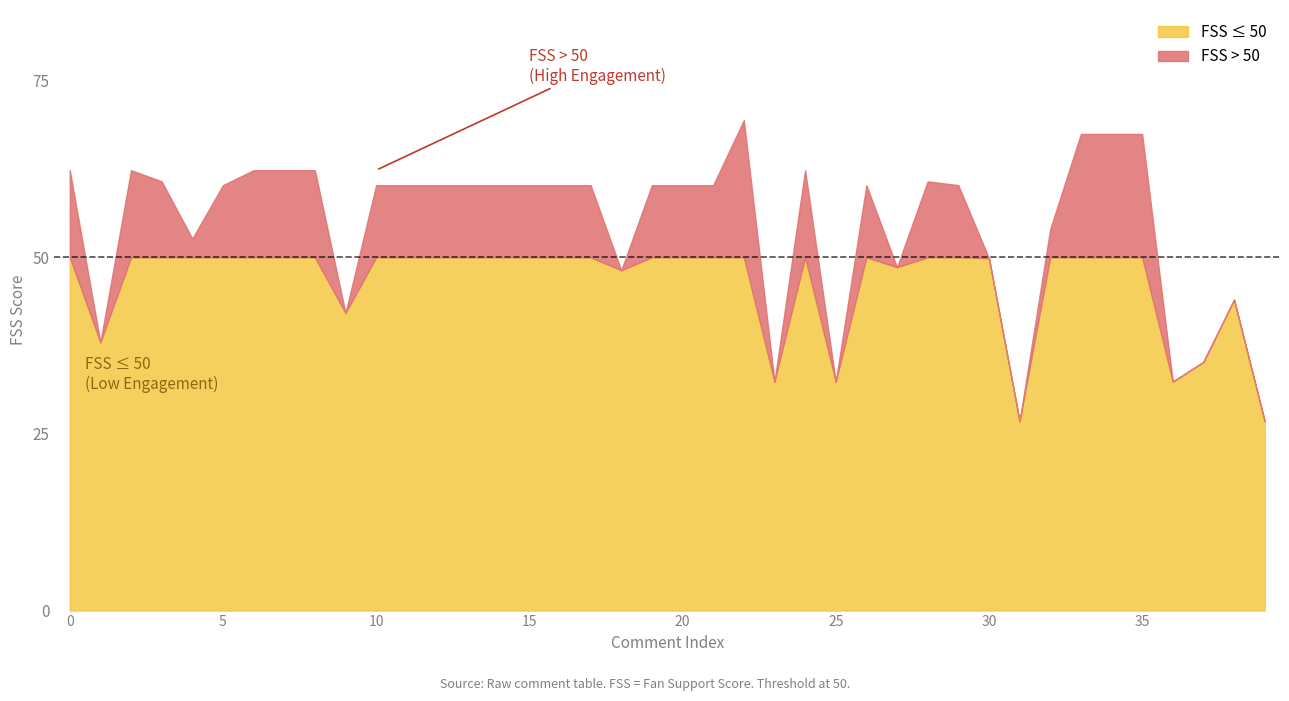

Rank the categories by value from highest to lowest.

22, 33, 34, 35, 0, 2, 6, 7, 8, 24, 3, 28, 5, 10, 11, 12, 13, 14, 15, 16, 17, 19, 20, 21, 26, 29, 32, 4, 30, 27, 18, 38, 9, 1, 37, 23, 25, 36, 31, 39